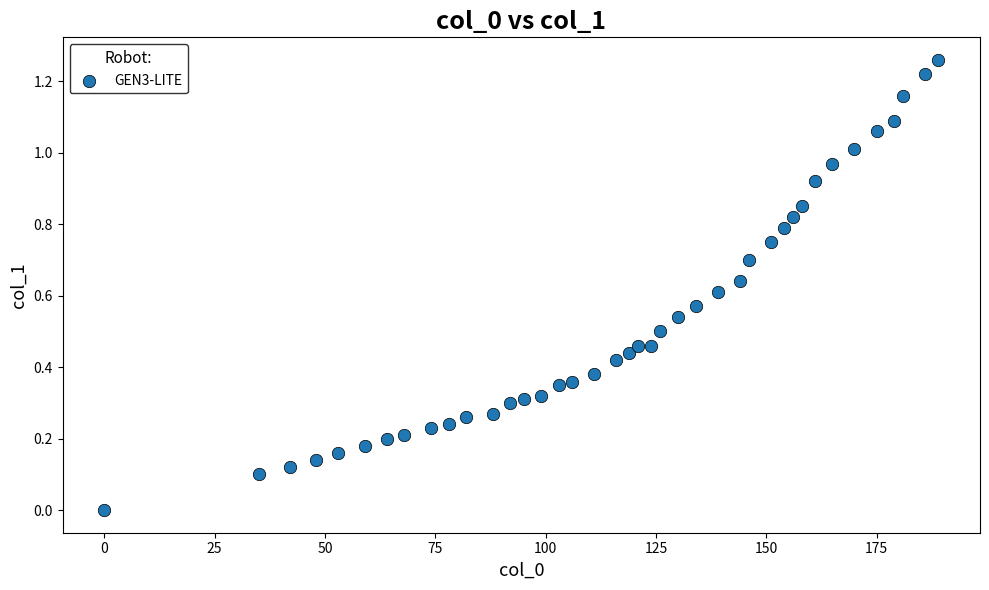

What is the range of X values (max minus min)?

189.0